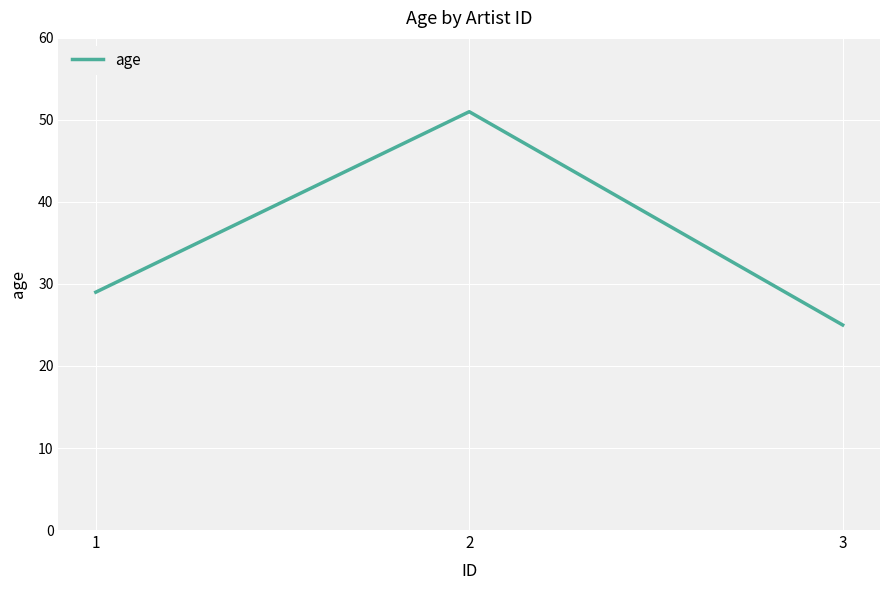

Read the value at 1, to the nearest 10.

30